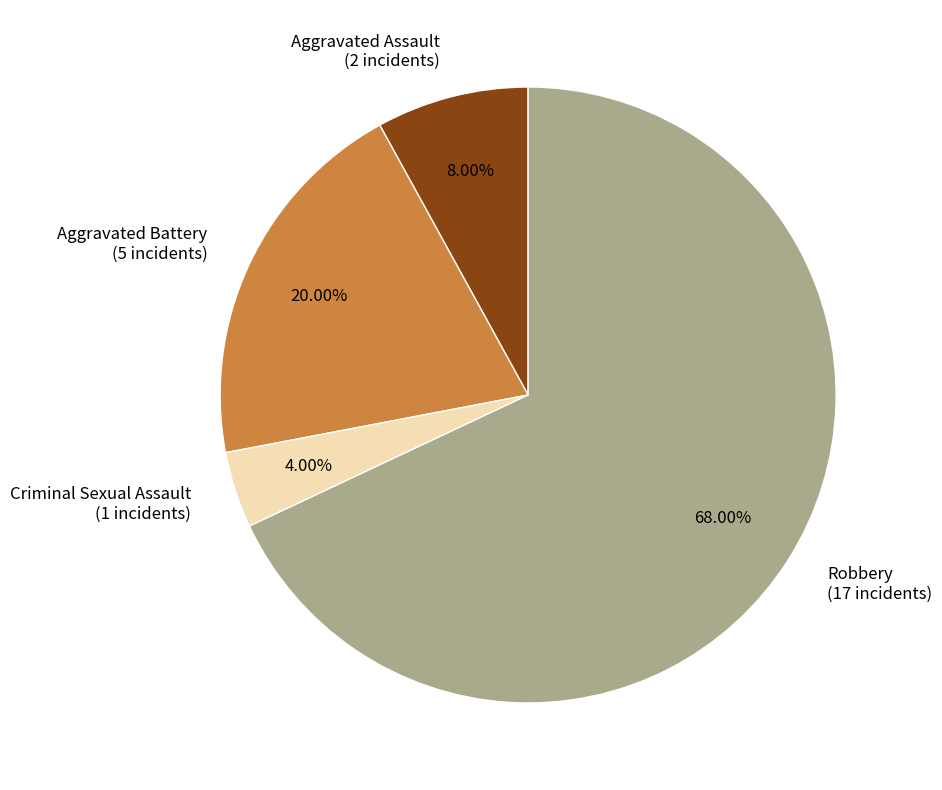

Does any single category account for the majority?

Yes